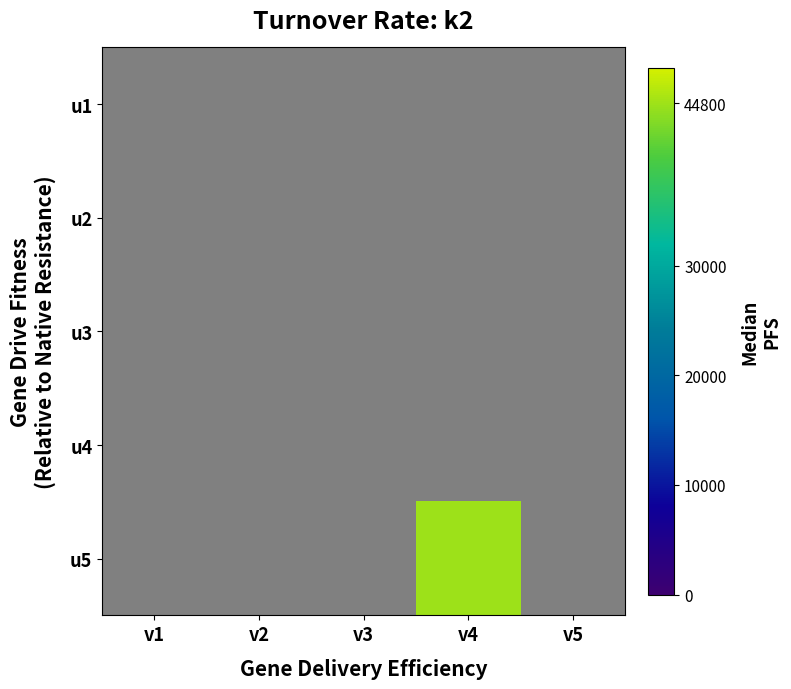

Is the value of u4 at v3 greater than the value of u5 at v4?

No